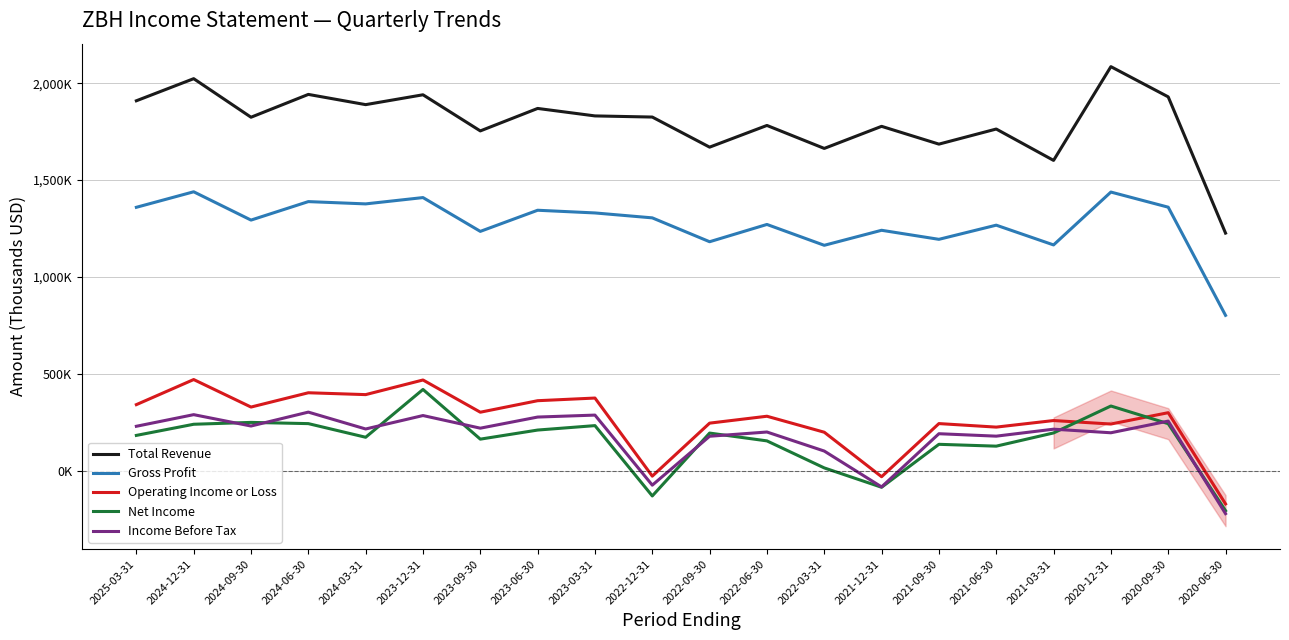

How many data points in Net Income are above 194000?

9